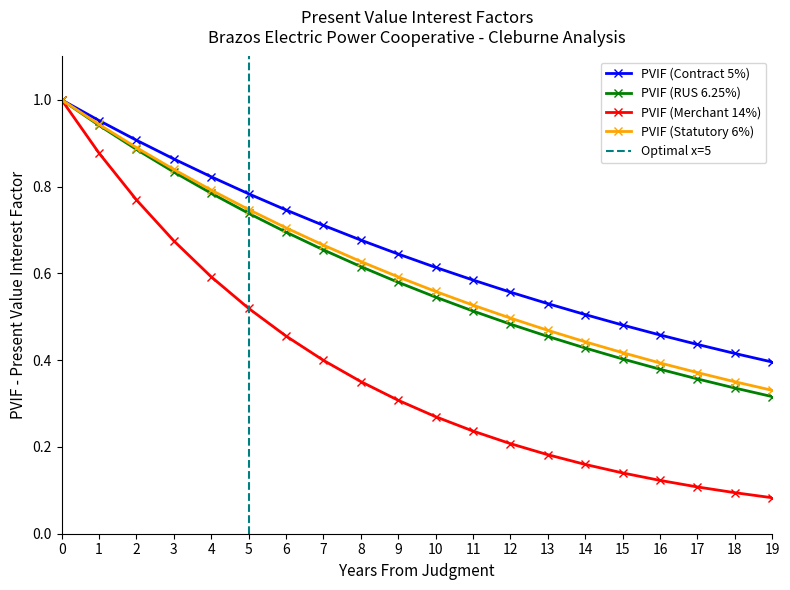

Is it true that PVIF (Contract 5%) equals 0.8 at 4?

True